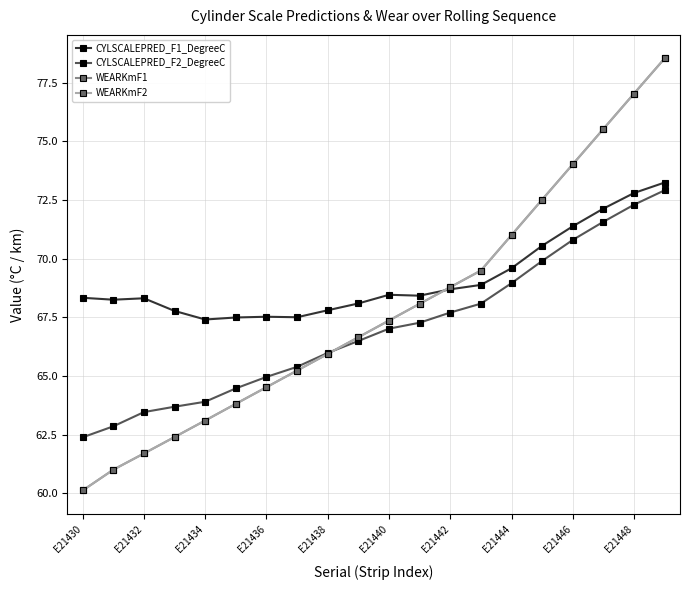

Is this an area chart (filled region under the line)?

No